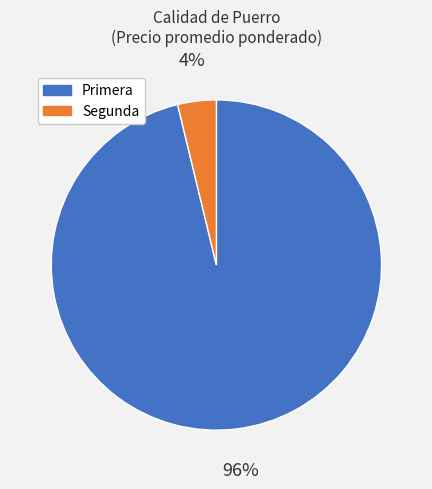

Is there a majority slice in this chart?

Yes